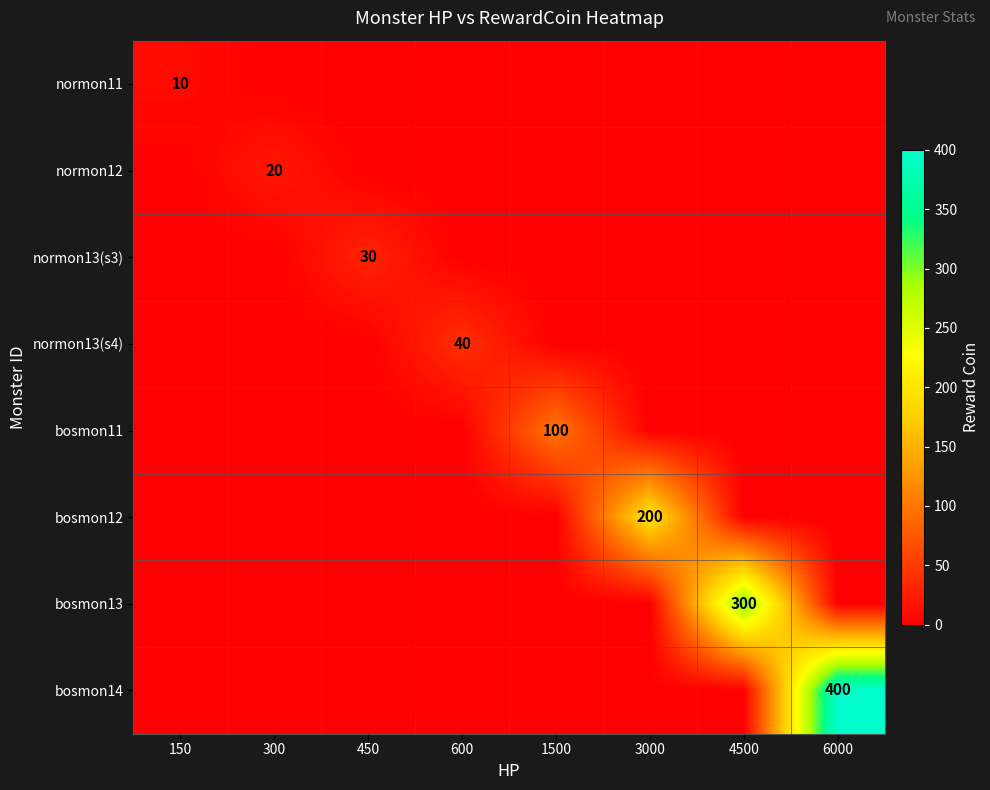

True or false: normon13(s3) has a value of 30 at 450.

True